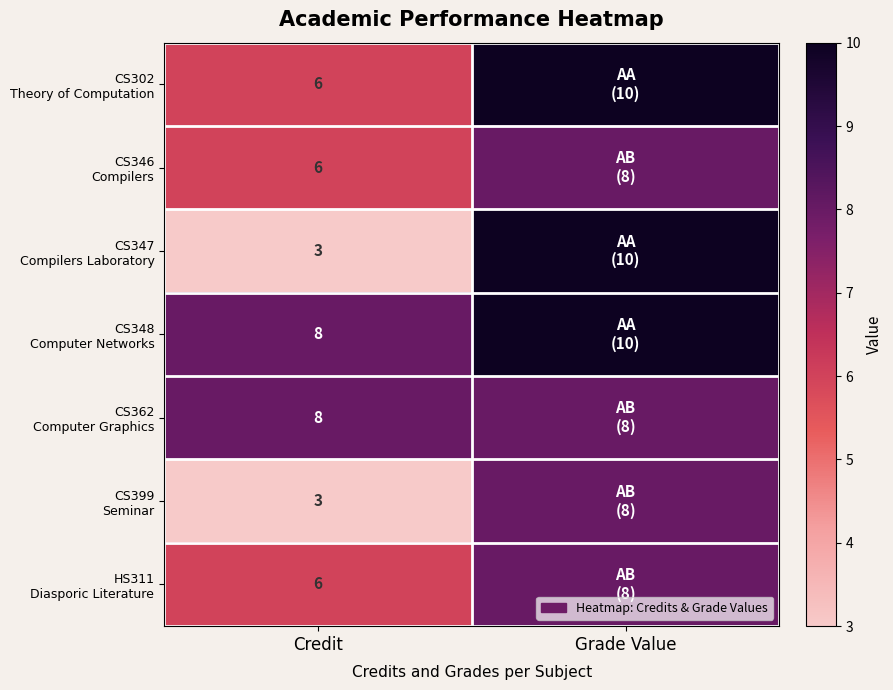

What is the spread (max minus min) of values at Credit?

5